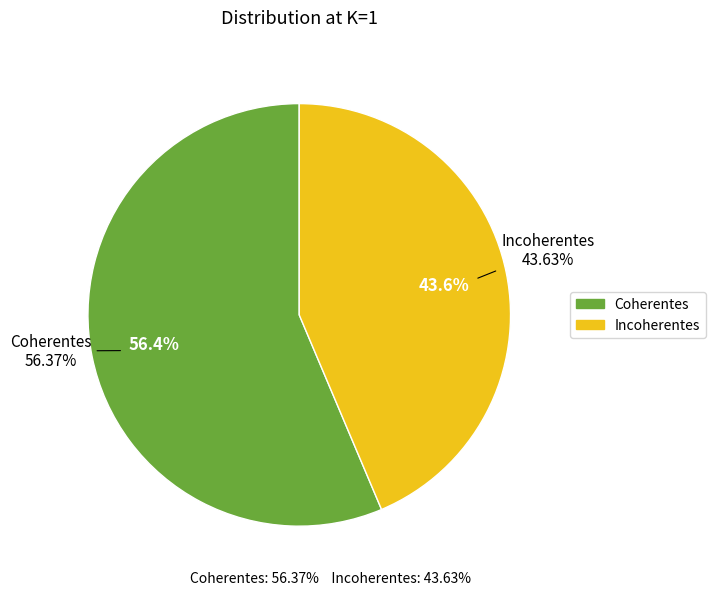

To the nearest percent, what portion does Incoherentes represent?

44%